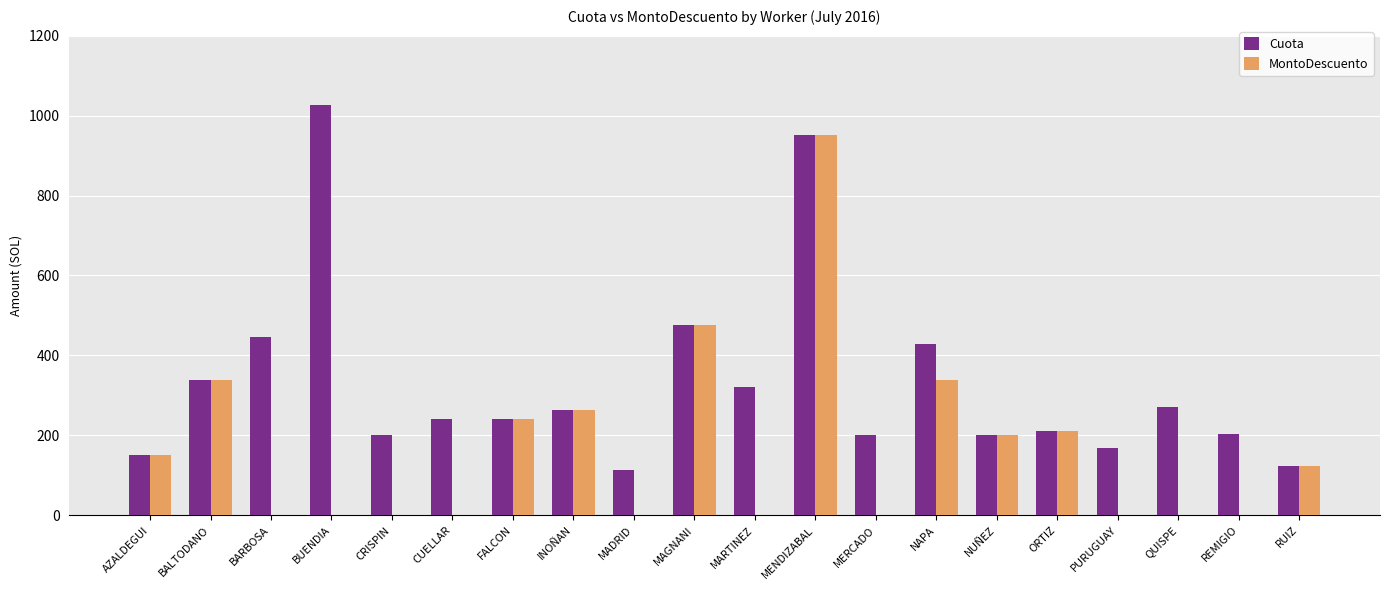

What is the total value across all series at MERCADO?

200.1